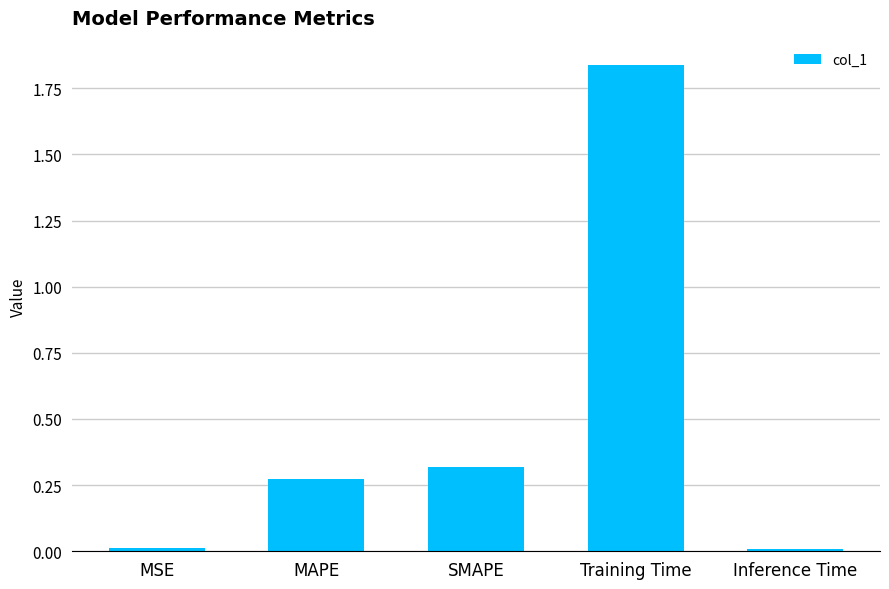

What is the change in value from MAPE to Training Time?

+1.6